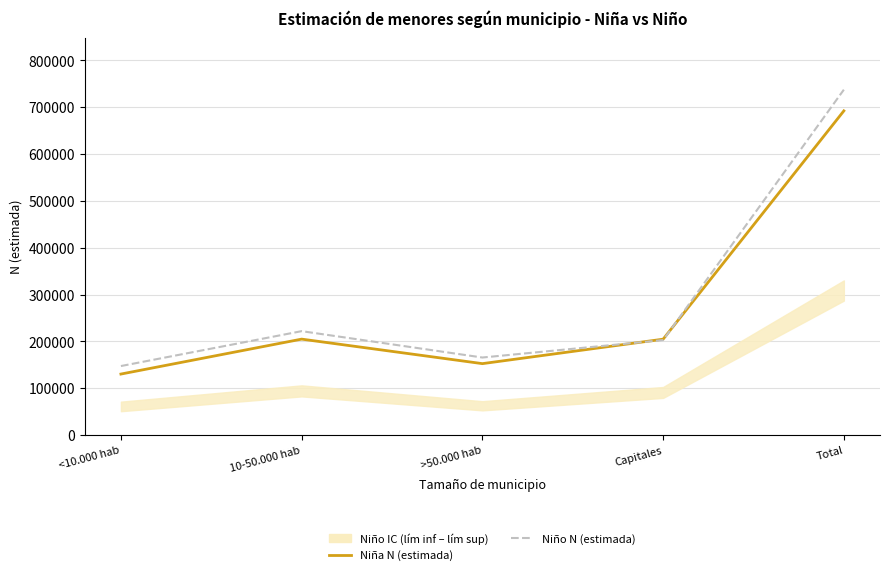

At how many categories does at least one series exceed 278214?

1